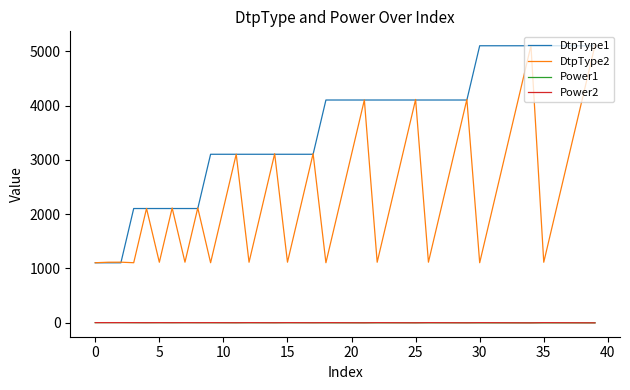

True or false: Power1 and DtpType2 intersect in this chart.

False